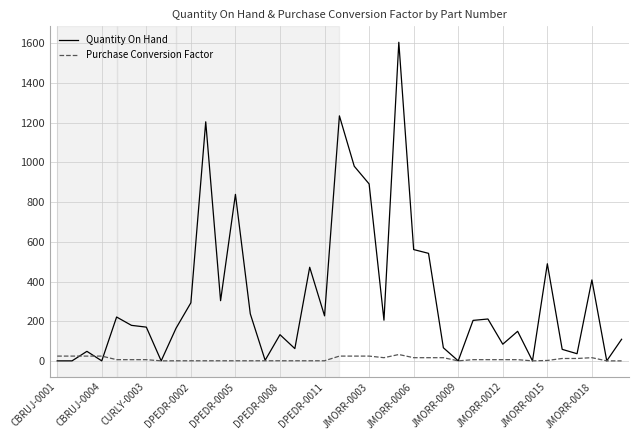

Which series has the widest spread of values?

Quantity On Hand